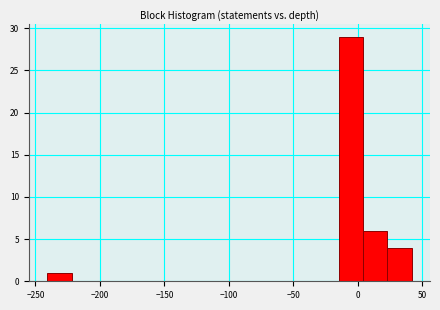

Around what value on the x-axis is the tallest bar? Give the approximate position of its centre, as read against the axis.

-5